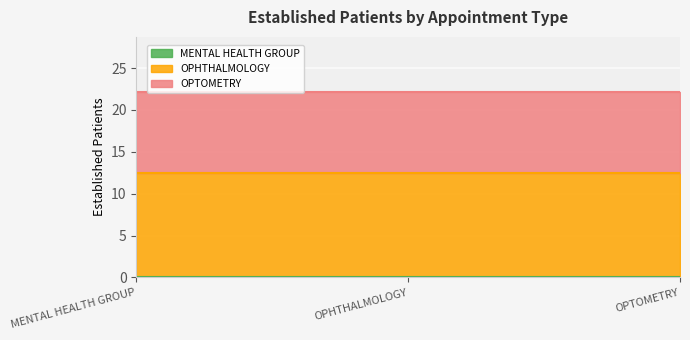

Reading right to left, what are all the values shown in this chart?

MENTAL HEALTH GROUP: 0.0	0.0	0.0
OPHTHALMOLOGY: 12.5	12.5	12.5
OPTOMETRY: 9.6	9.6	9.6